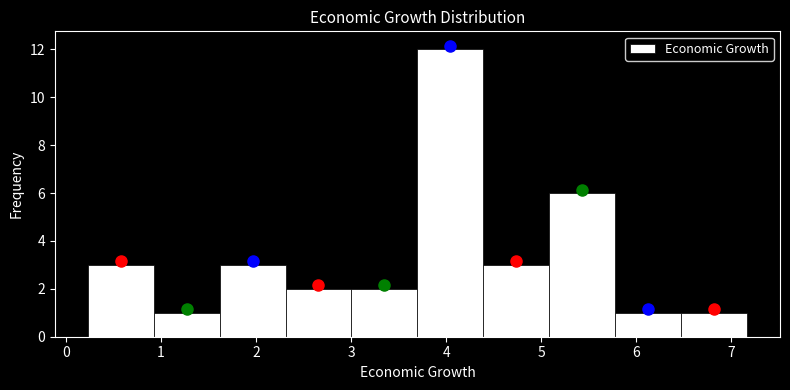

Which range on the x-axis has the tallest bar?

3.7 to 4.4